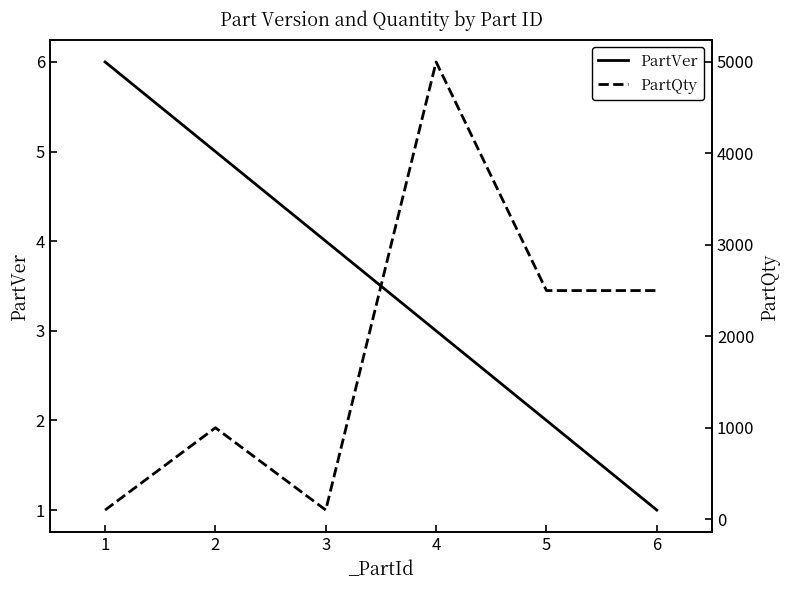

At which label does PartVer reach its minimum?

6